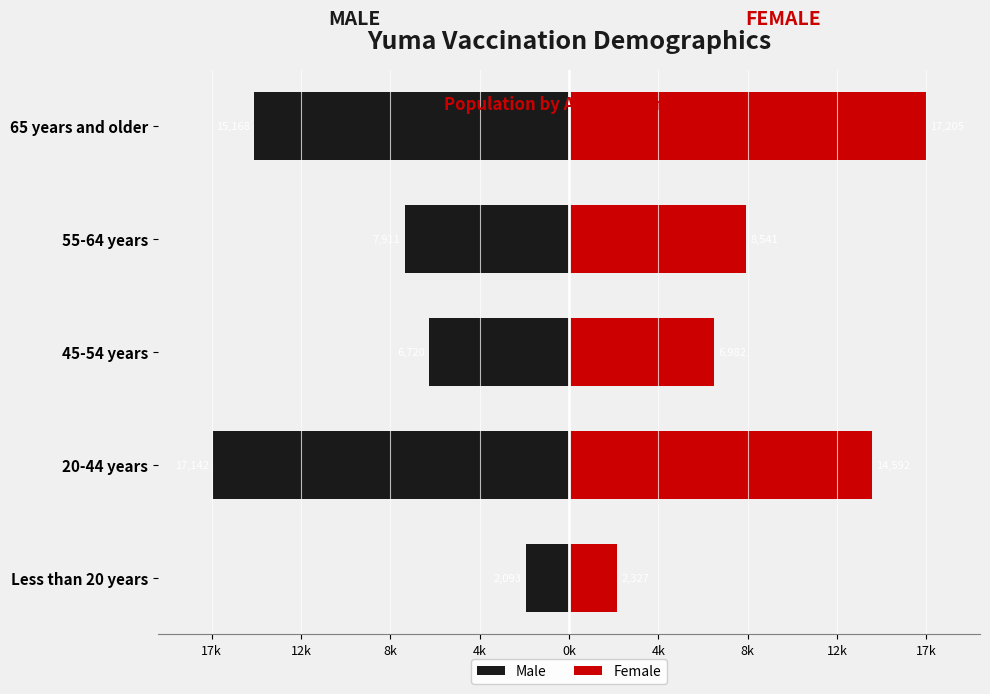

Is it true that Male equals -9476 at 20-44 years?

False